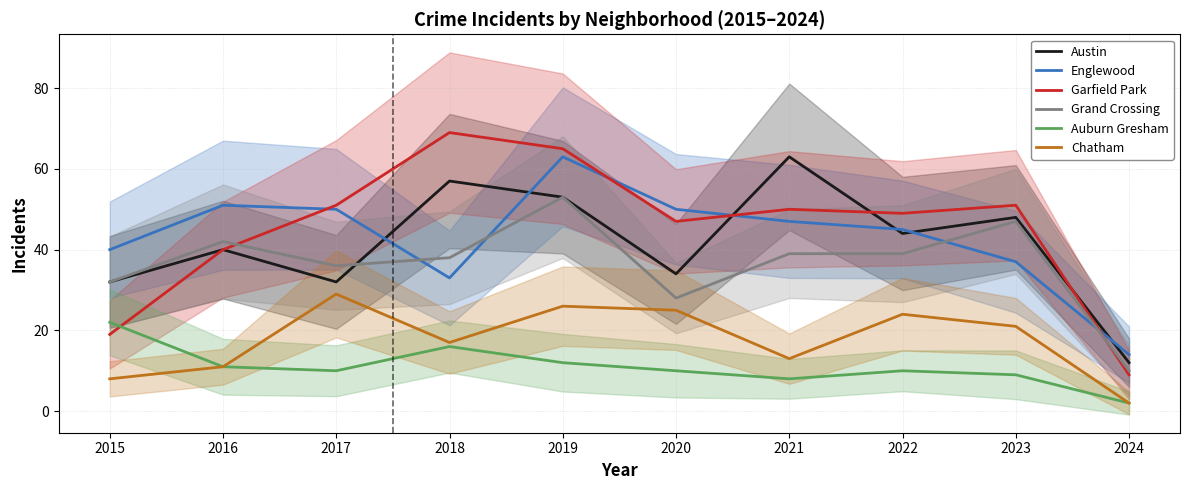

In Auburn Gresham, how many points are lower than both neighbors (excluding endpoints)?

2